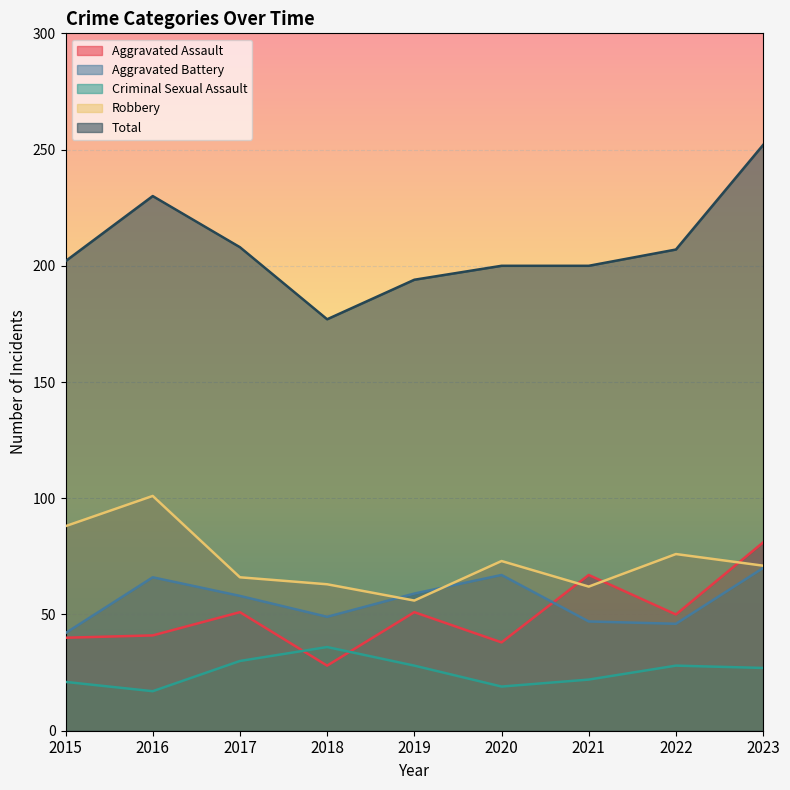

At which label does Aggravated Battery first exceed 58?

2016